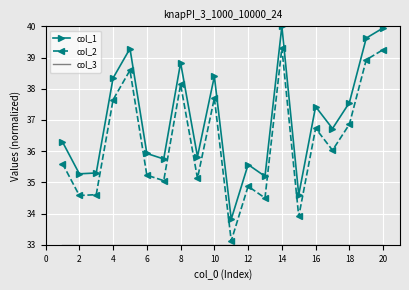

True or false: col_2 and col_1 cross at least once.

False